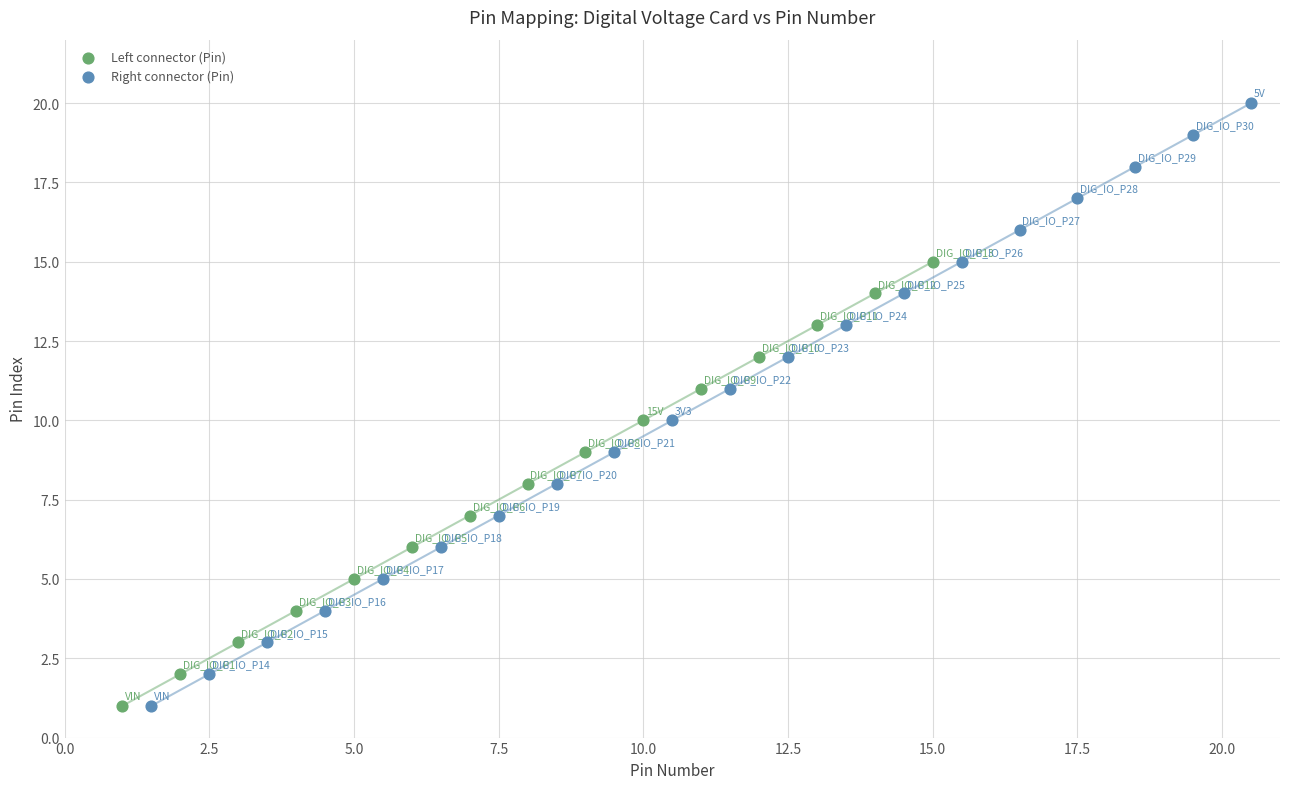

Which series contains the highest Y value?

Right connector (Pin)